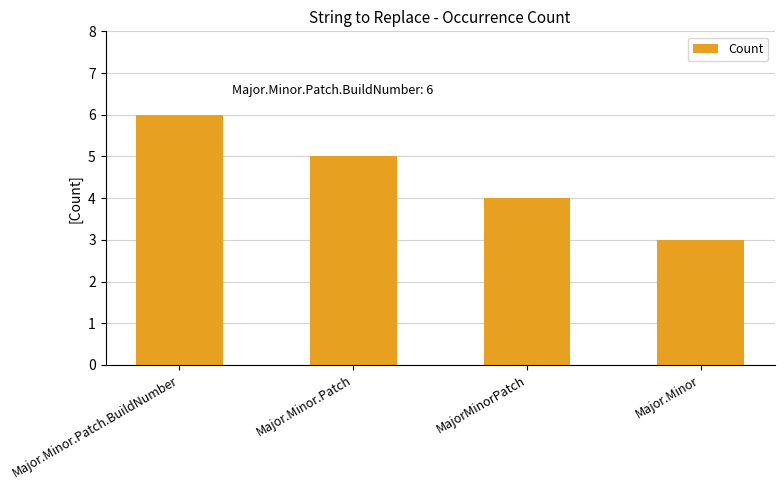

Are the bars horizontal?

No